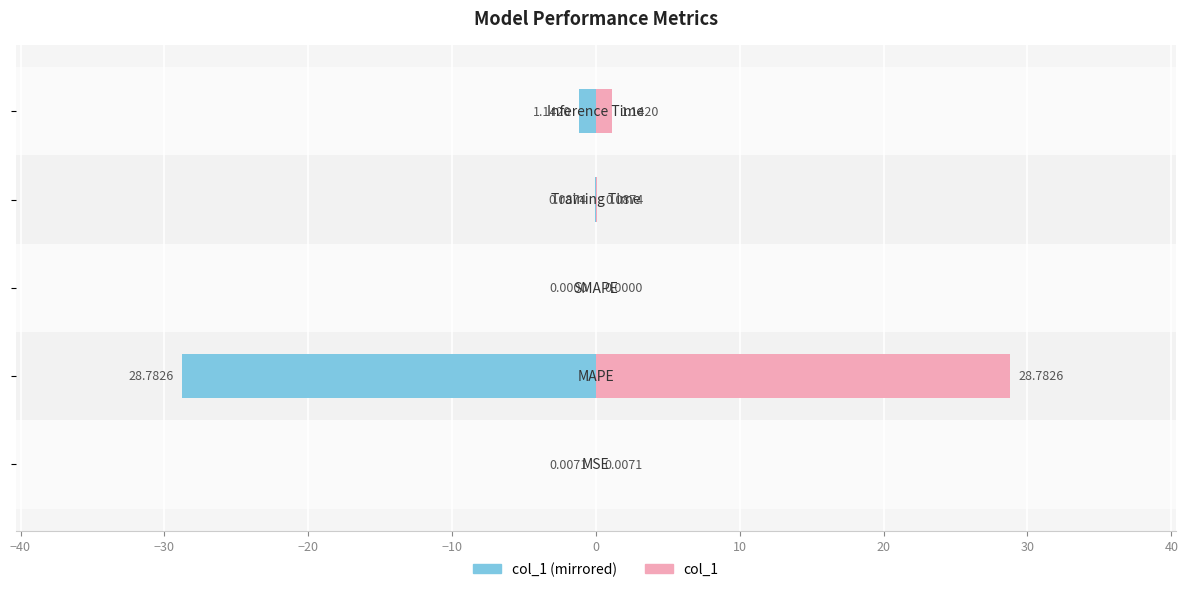

What is the greatest value displayed?

28.8